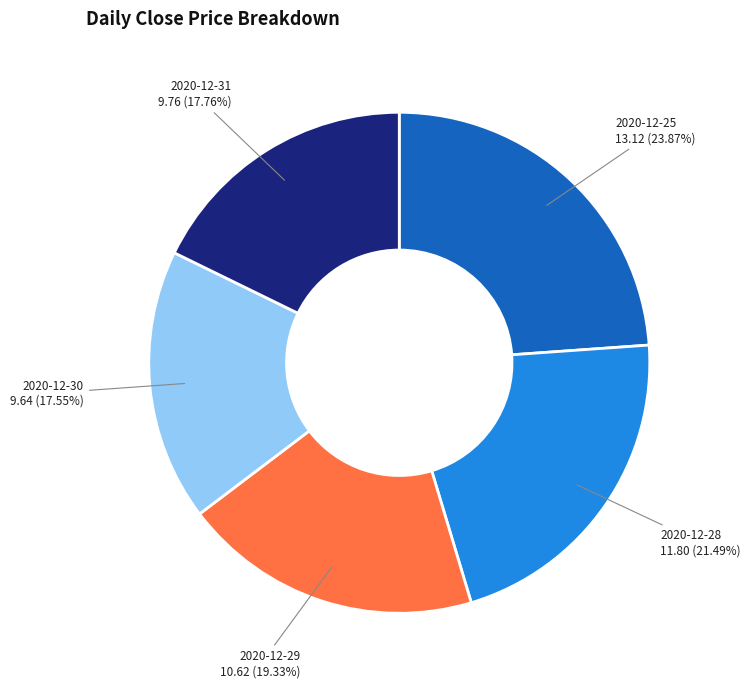

Combined, what portion of the pie is 2020-12-25 and 2020-12-29?

43.2%